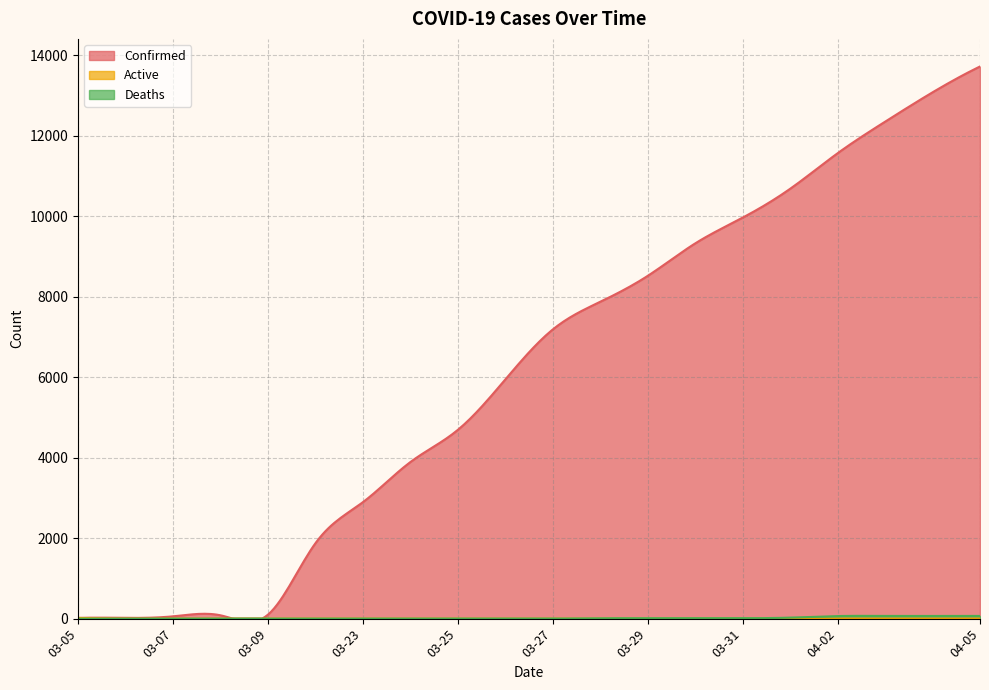

The Deaths series shows 0 at 03-24. True or false?

False